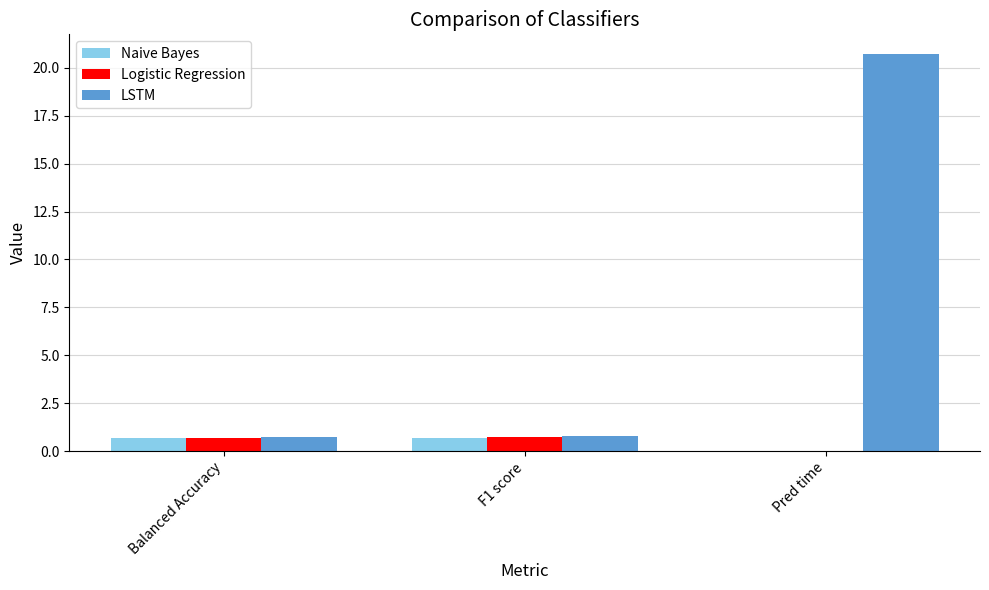

At which category is the sum across all series the highest?

Pred time